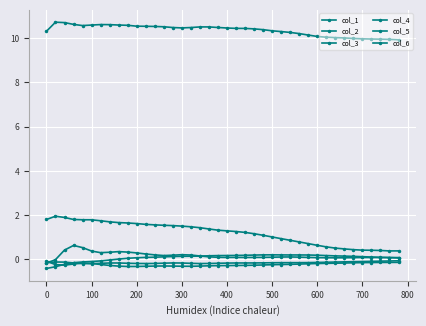

True or false: col_5 and col_1 cross at least once.

True